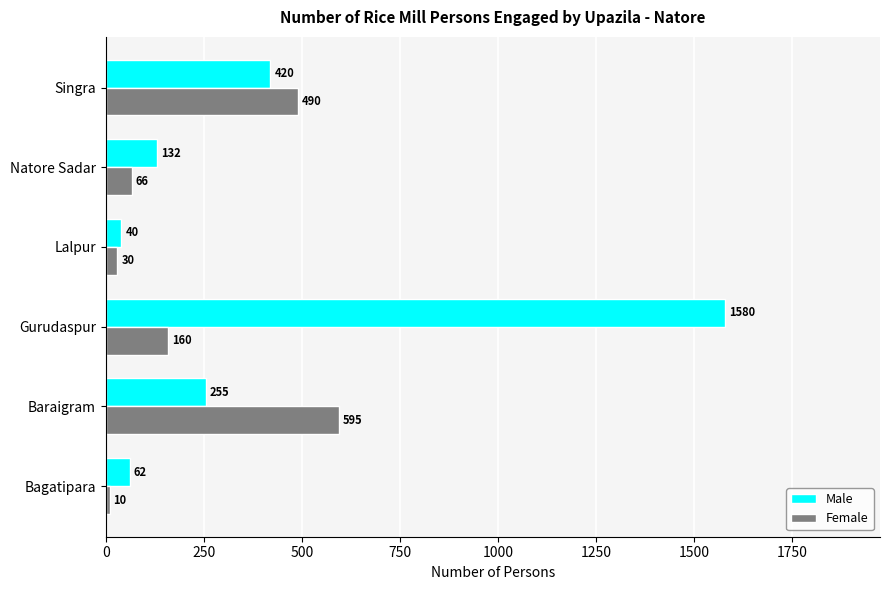

Which series has the widest spread of values?

Male